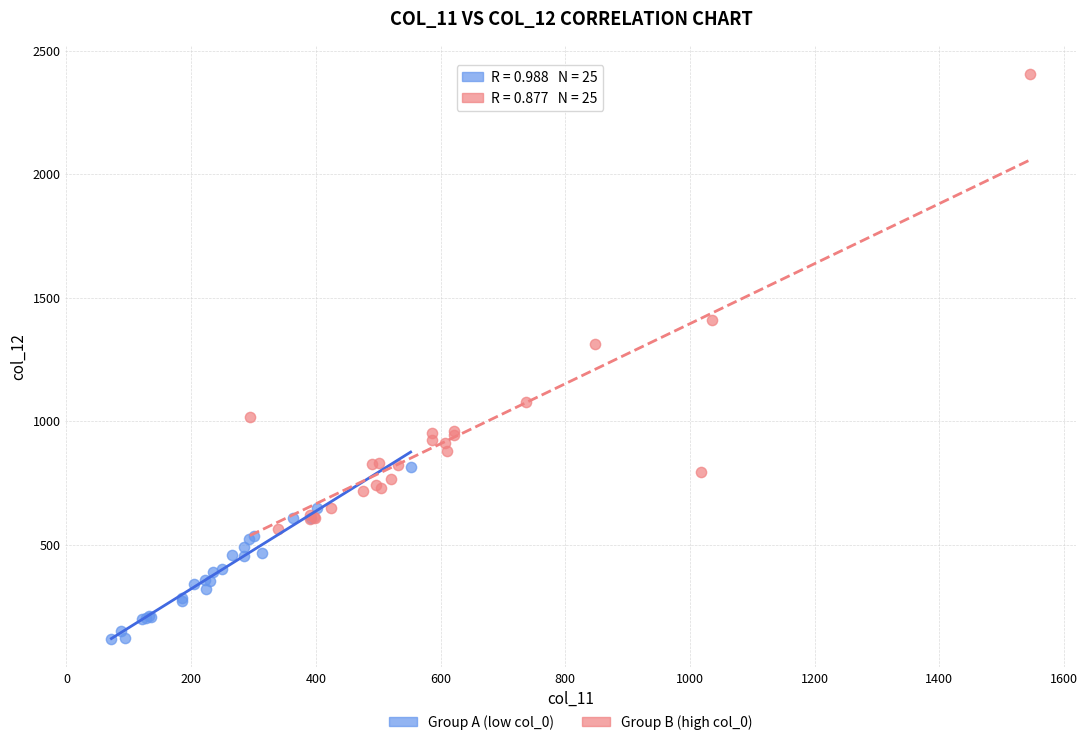

Which series has the widest spread of Y values?

Group B (high col_0)